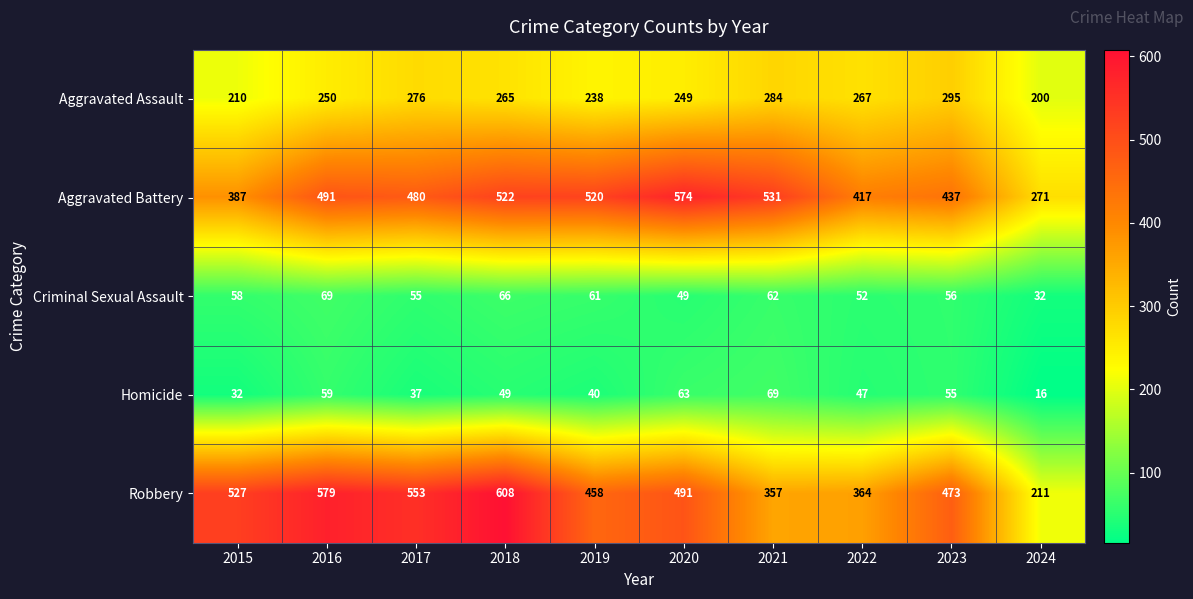

At which category does the chart reach its minimum across all series?

2024